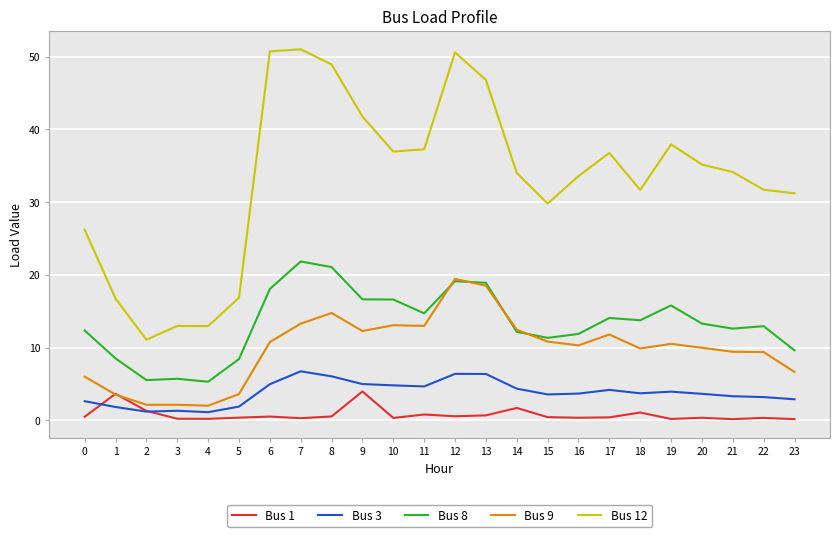

What is the difference between the second highest and minimum values in the Bus 9 series?

16.5